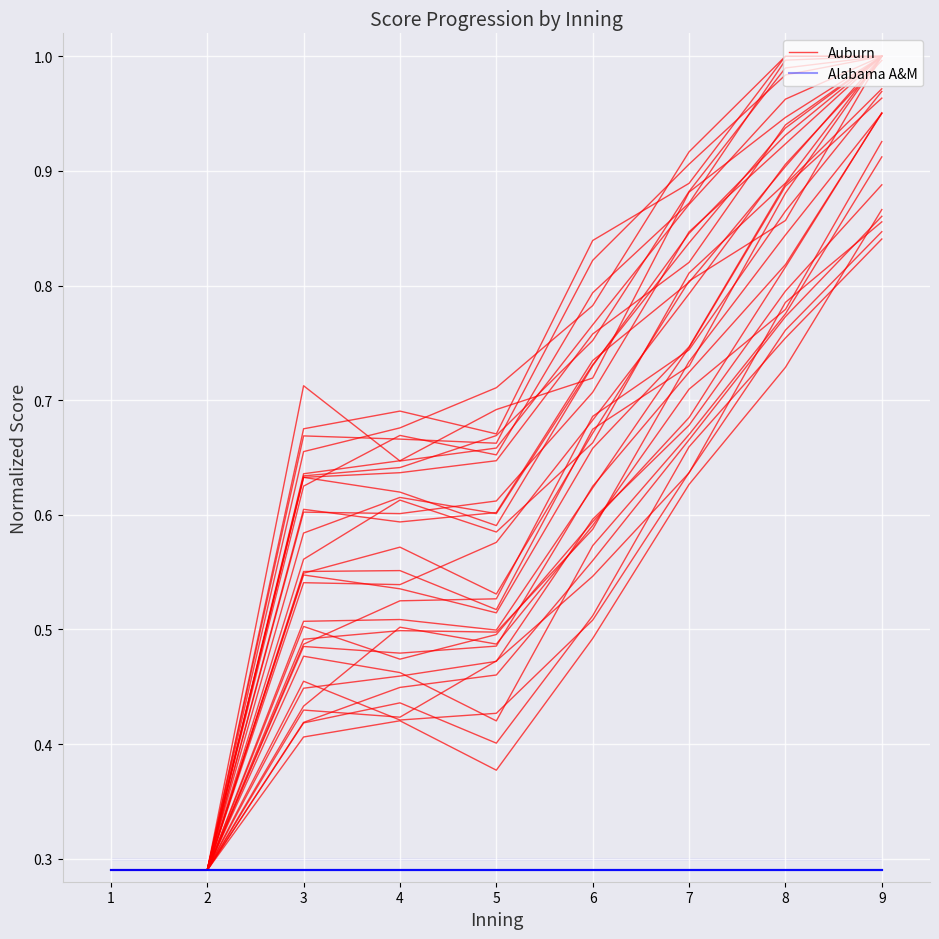

At 5, list the series in order from largest to smallest.

Auburn, Alabama A&M